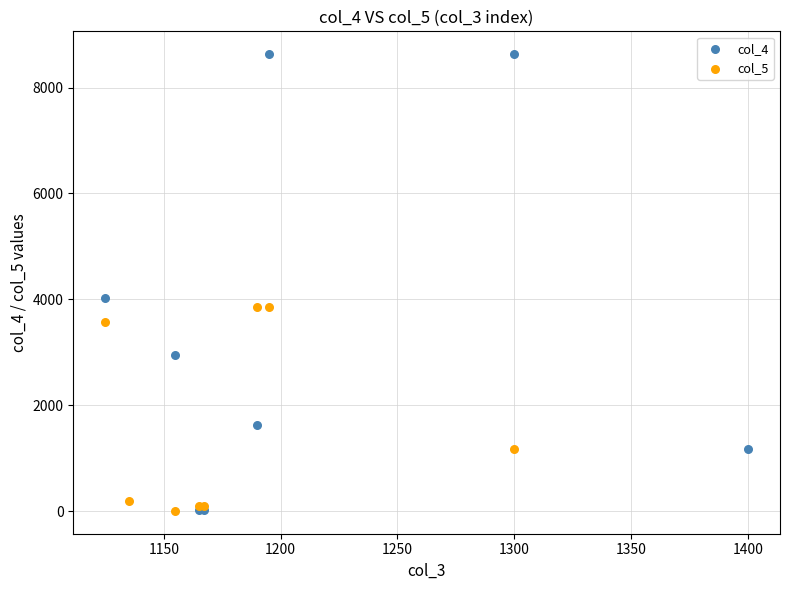

What are all the series names shown in the legend?

col_4, col_5